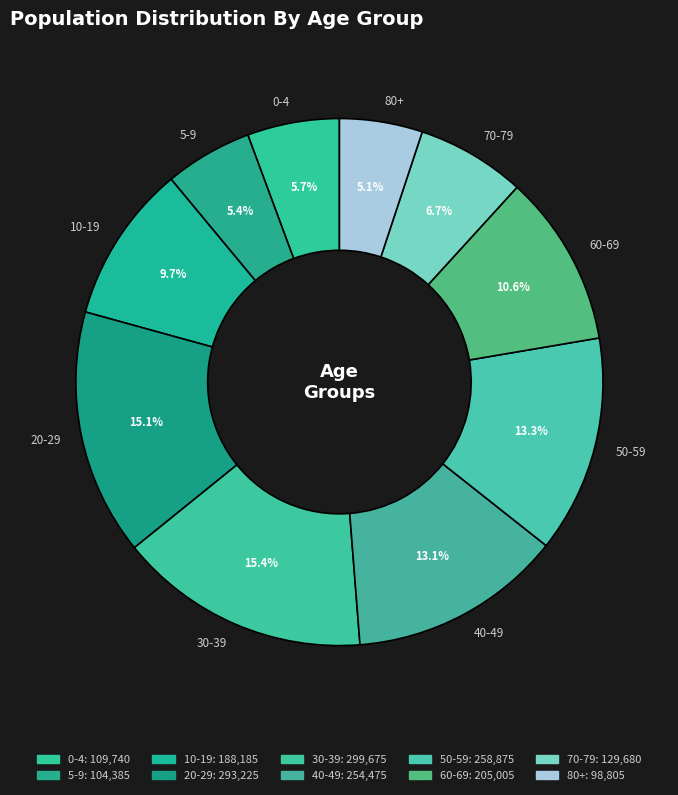

To the nearest percent, what is the difference between the 70-79 and 50-59 slice percentages?

7%